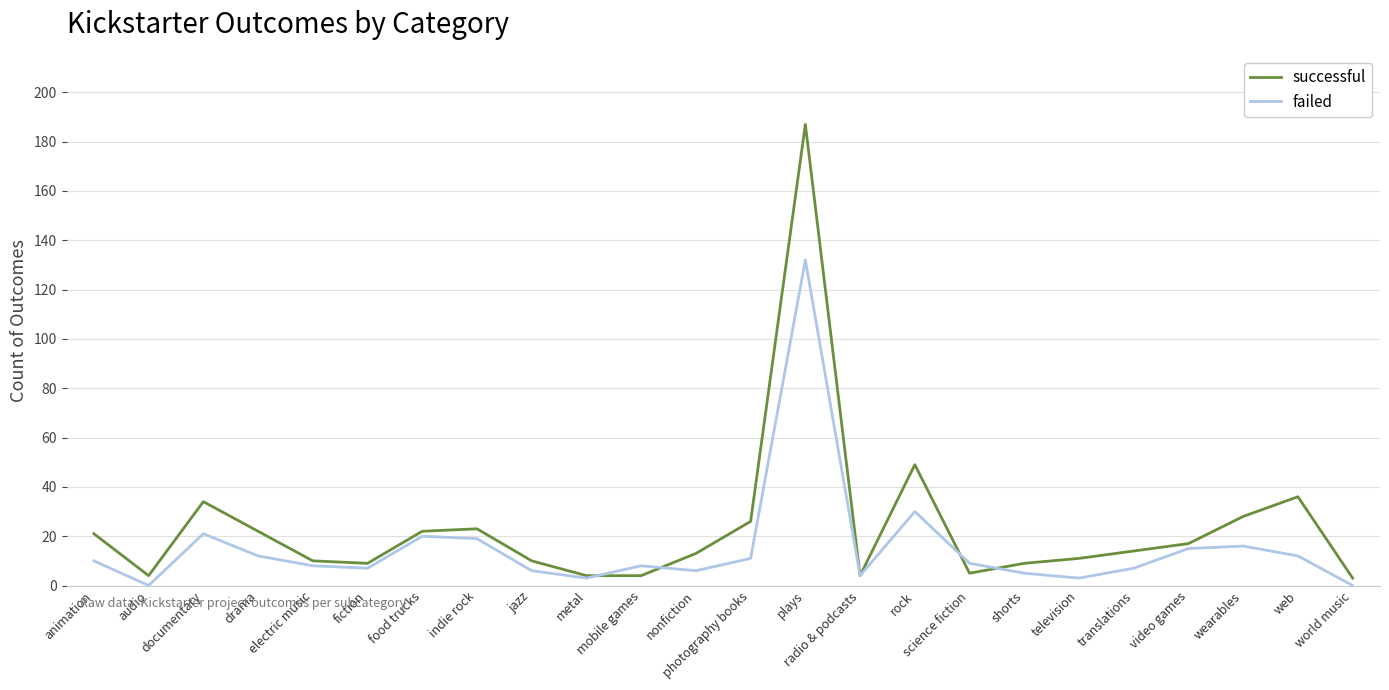

What is the average value of the successful series?

24